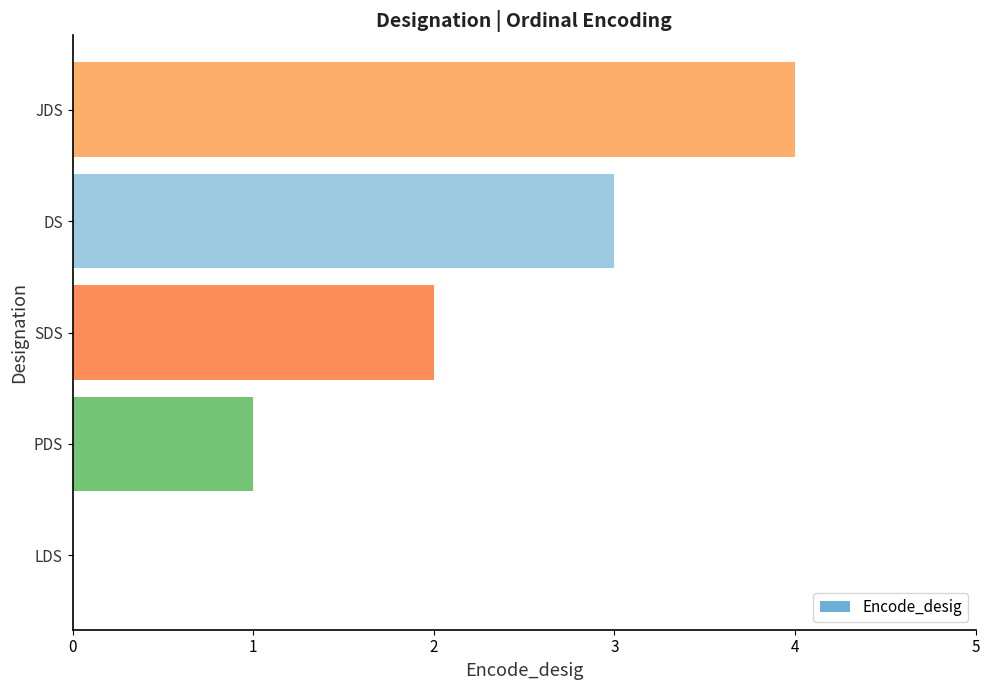

Which has a higher value, SDS or PDS?

SDS